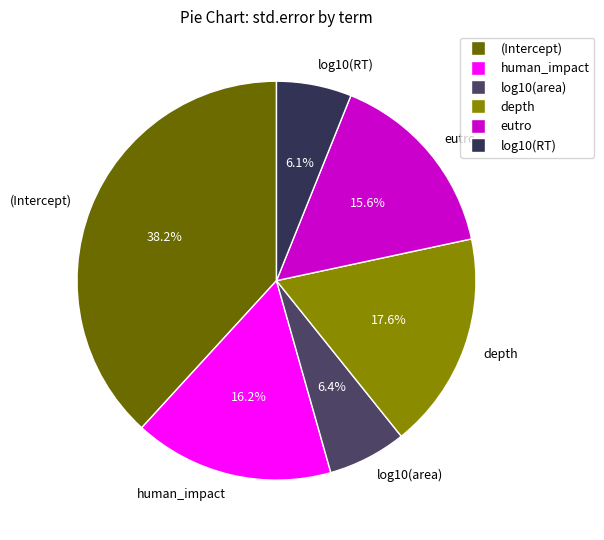

Does human_impact represent more than half of the total?

No